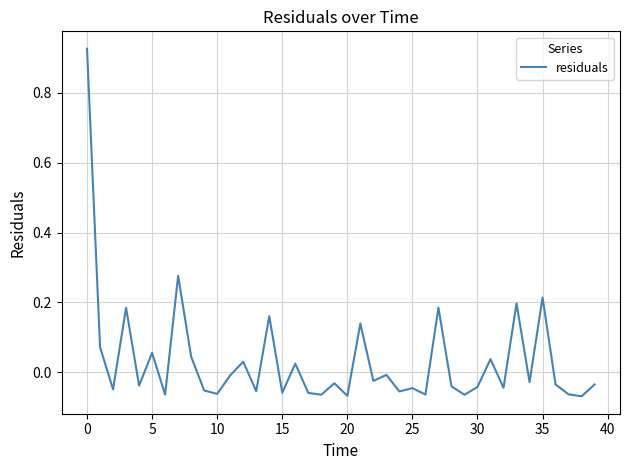

Does the chart have visible grid lines?

Yes